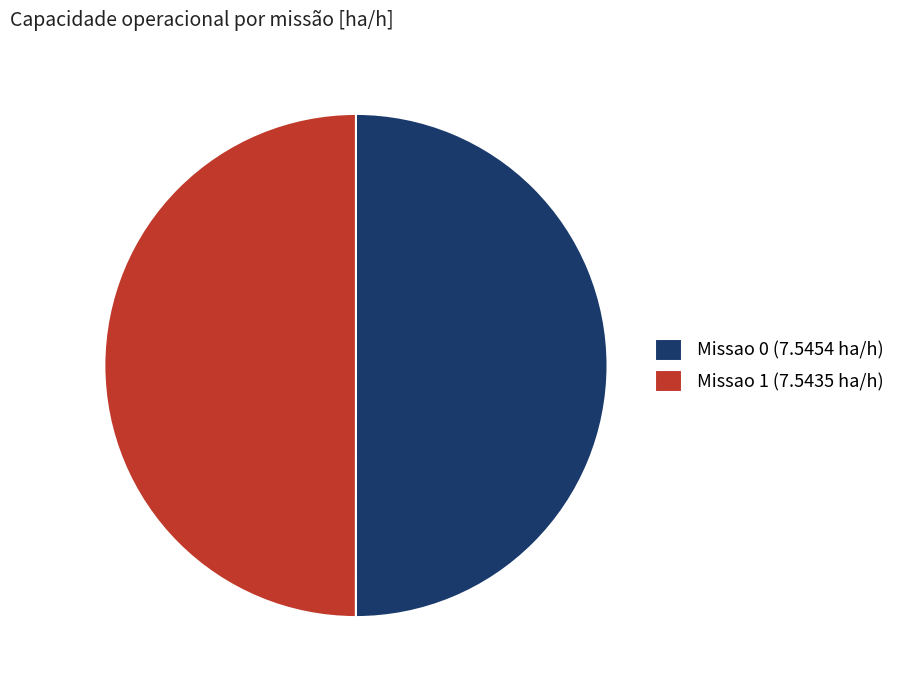

Is it true that Missao 0 (7.5454 ha/h) is 55% of the pie?

False